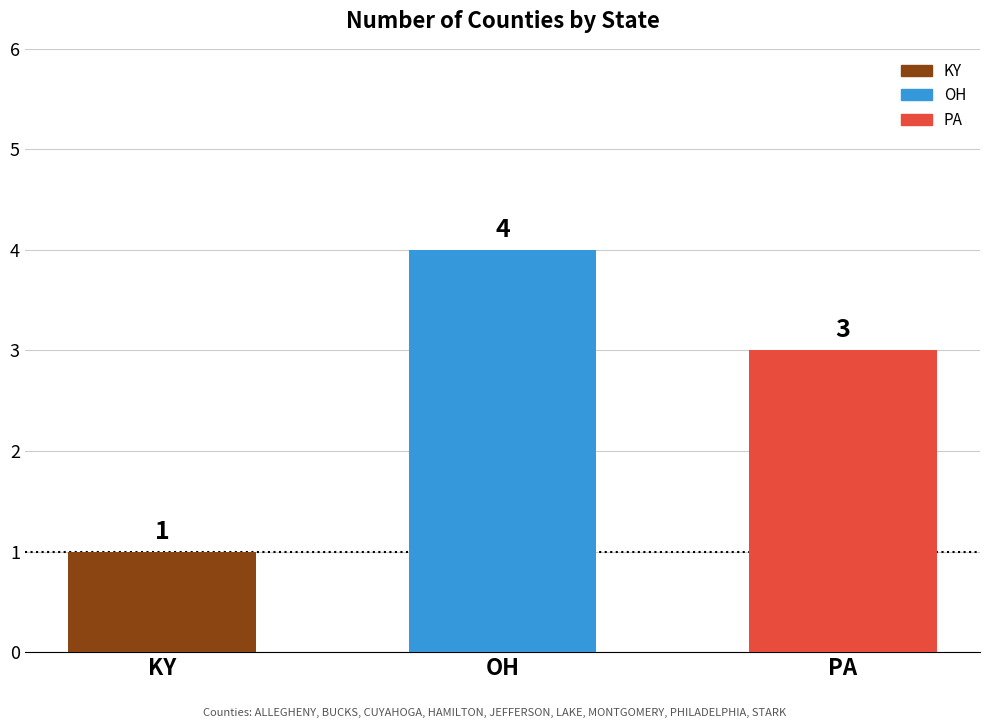

What position from the left is OH?

2